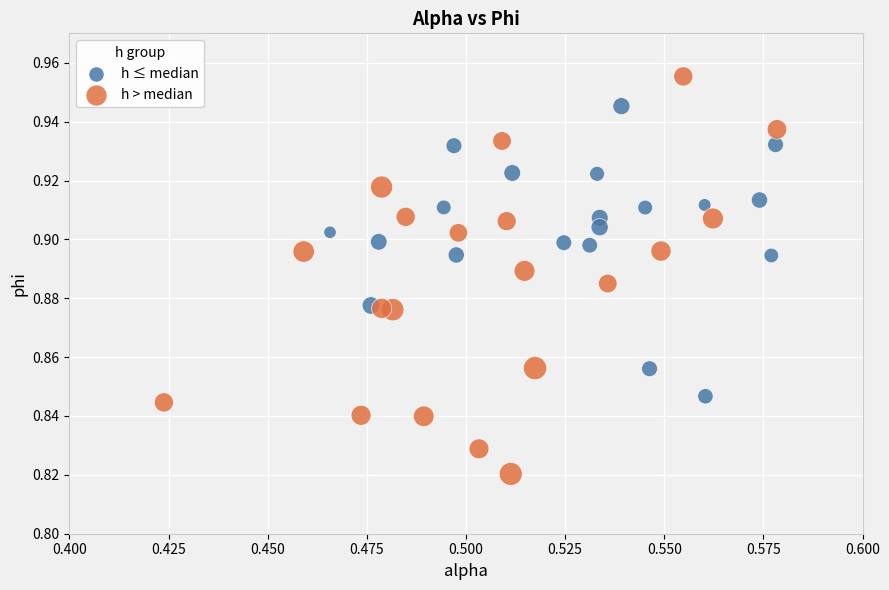

What are all the series names shown in the legend?

h ≤ median, h > median